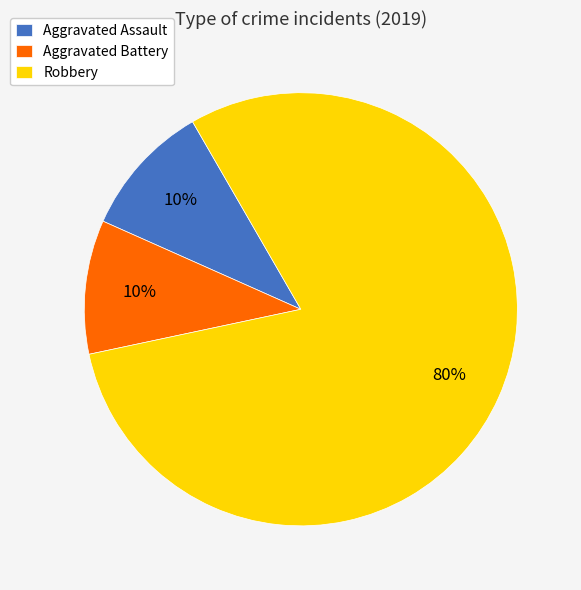

How many slices are in this pie chart?

3